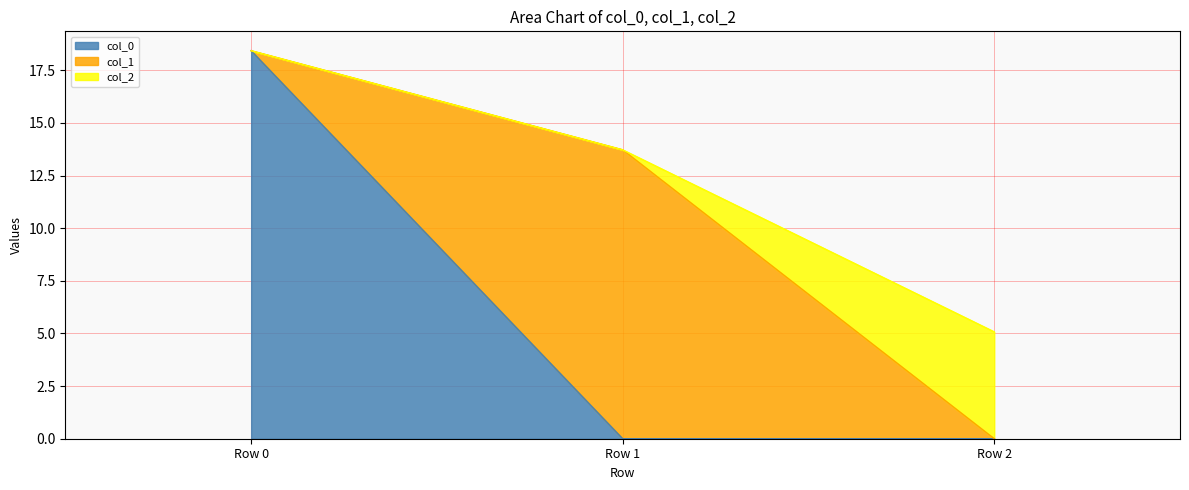

What is the highest value of the col_1 series?

13.7